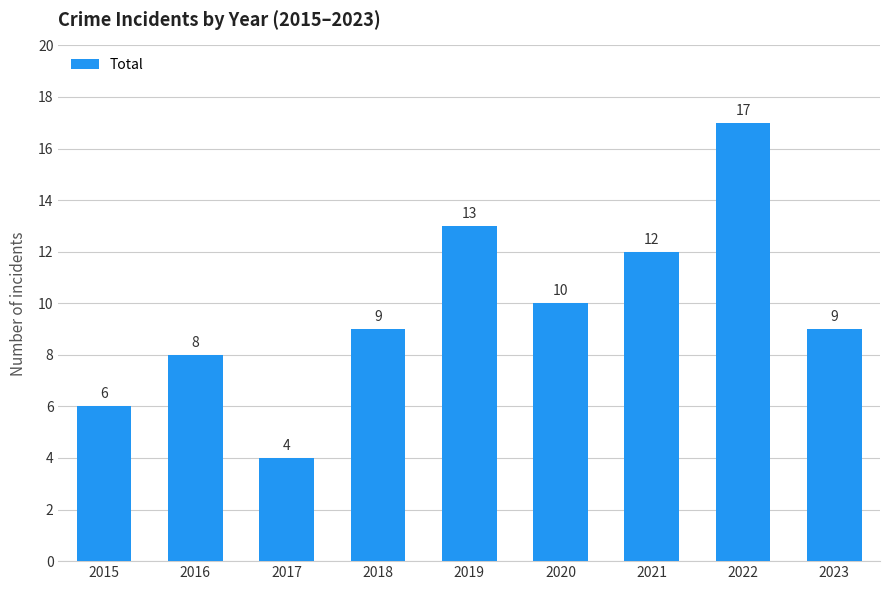

Reading left to right, list all the values displayed in this chart.

2015=6	2016=8	2017=4	2018=9	2019=13	2020=10	2021=12	2022=17	2023=9